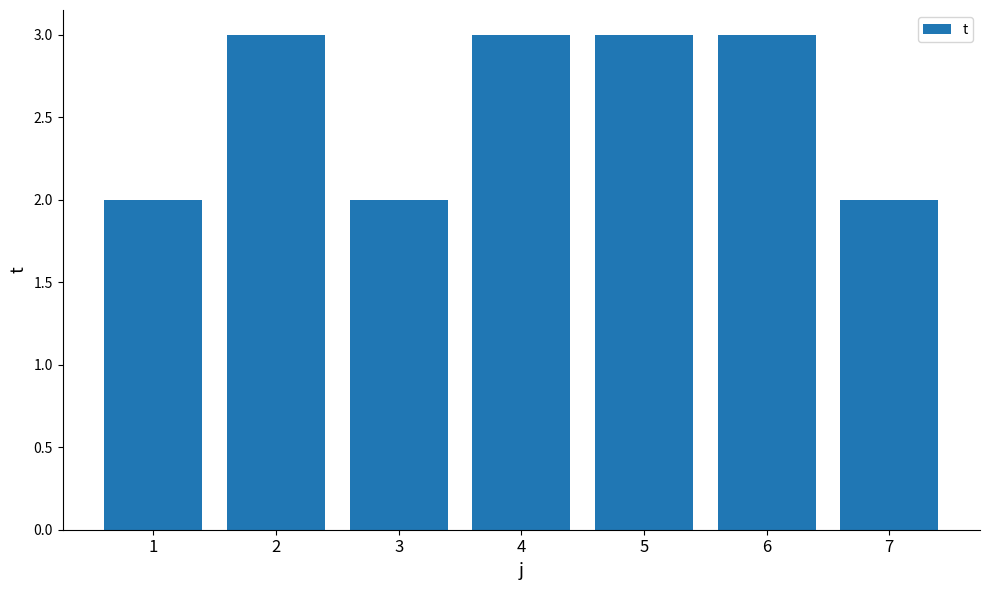

Is it true that the value at 5 is 3?

True